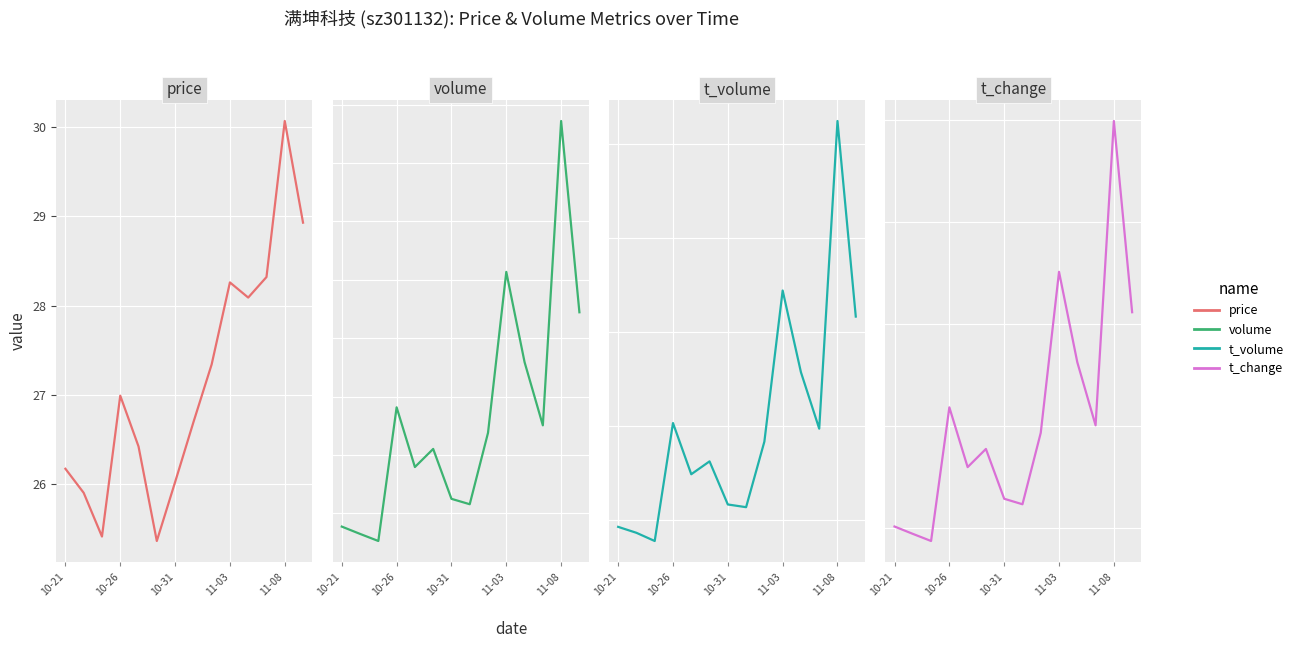

What position from the right is 10-31?

12